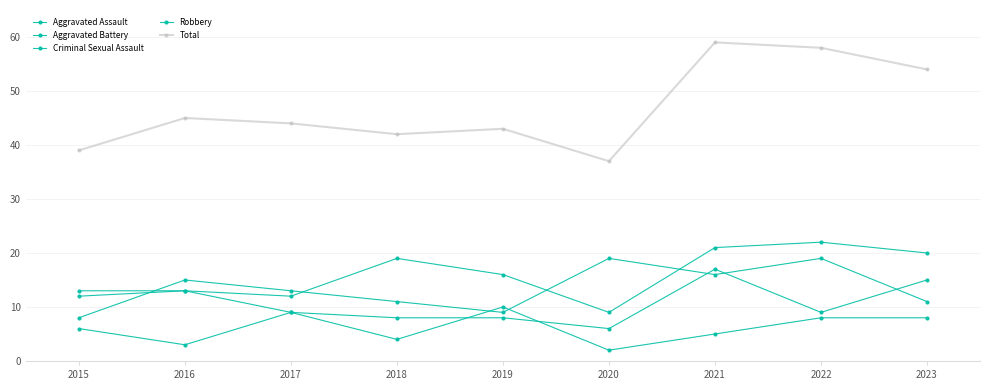

What is the smallest value displayed?

2